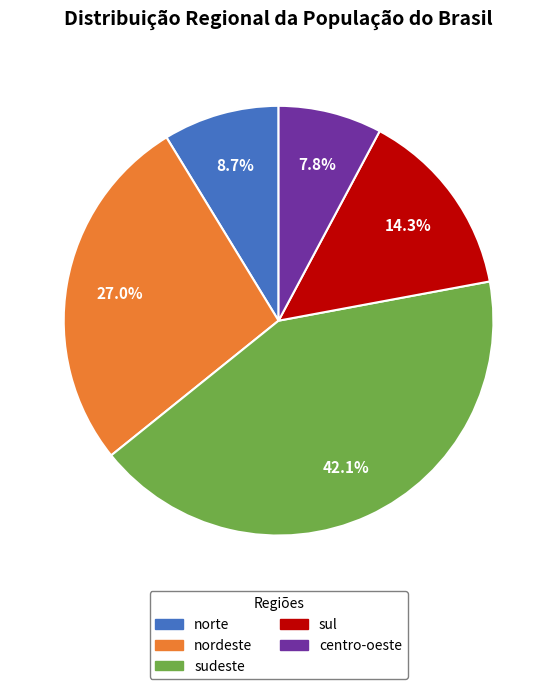

Does sudeste account for over 50% of the chart?

No